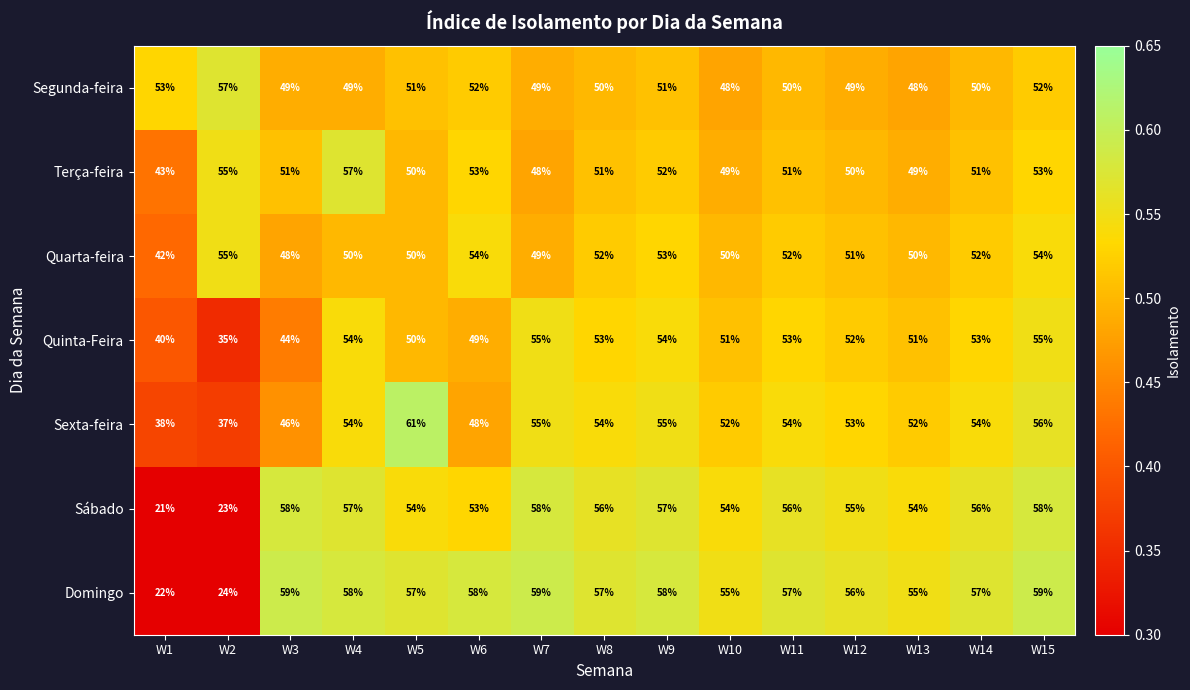

Which label corresponds to the smallest value in the chart?

W1